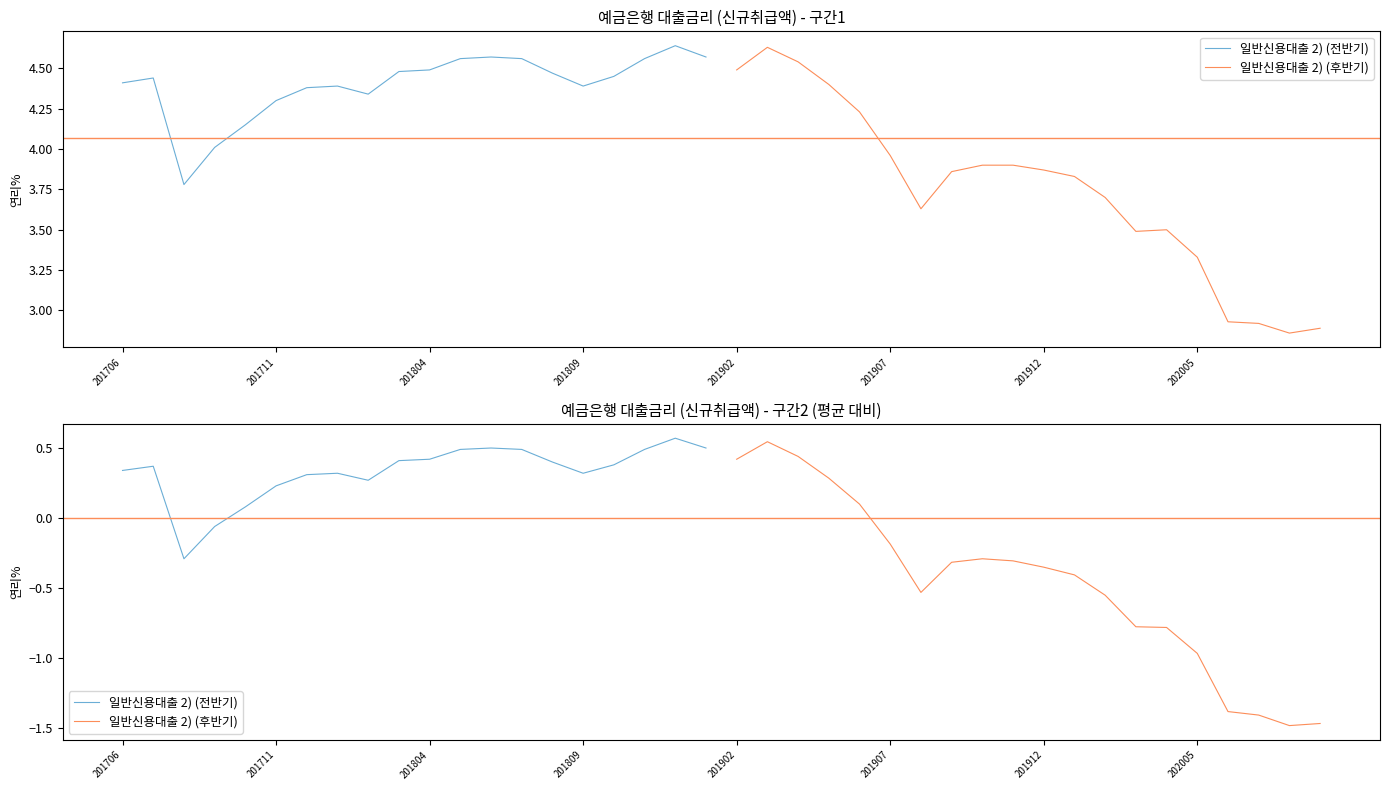

List the series in order of their peak value, highest first.

일반신용대출 2) (전반기), 일반신용대출 2) (후반기)